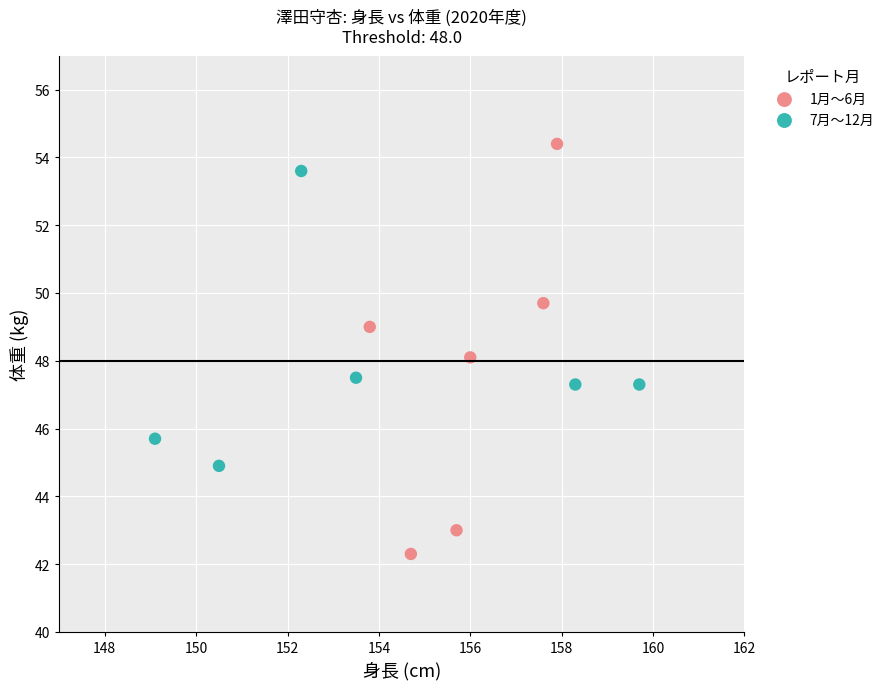

Which series contains the lowest Y value?

1月〜6月